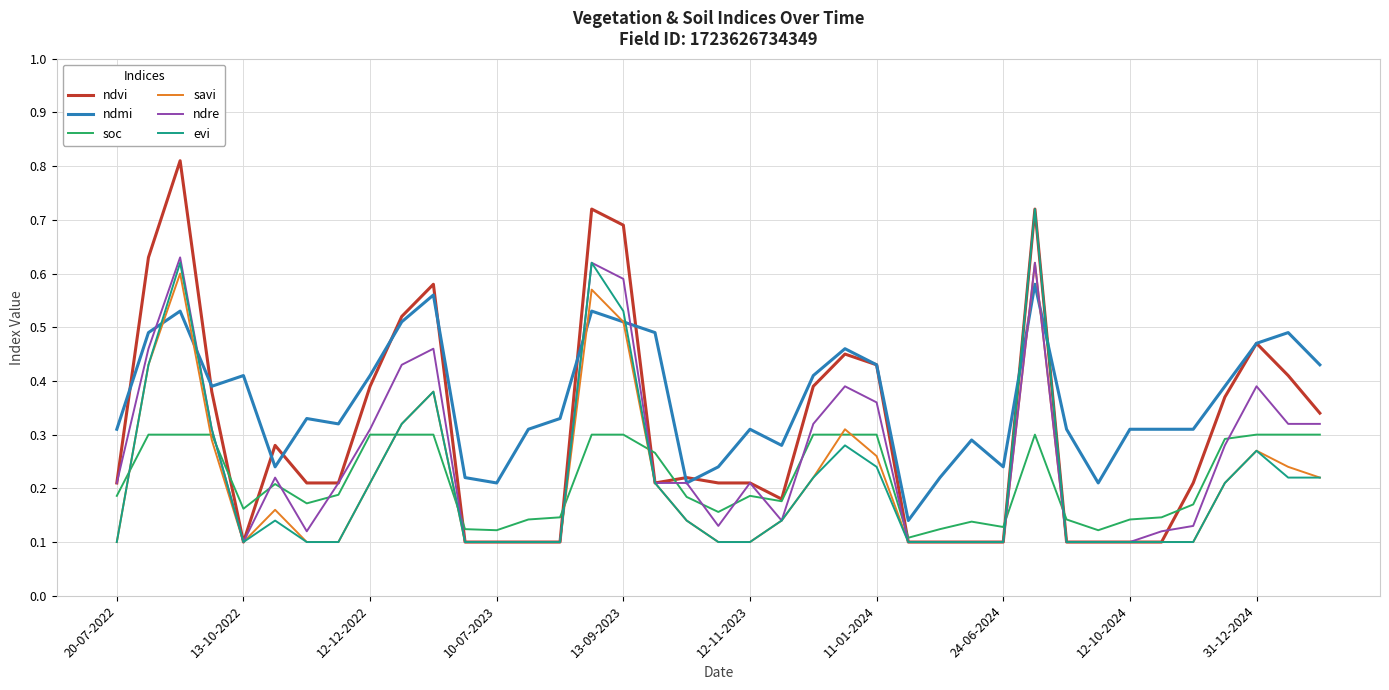

Which series has the largest total across all categories?

ndmi